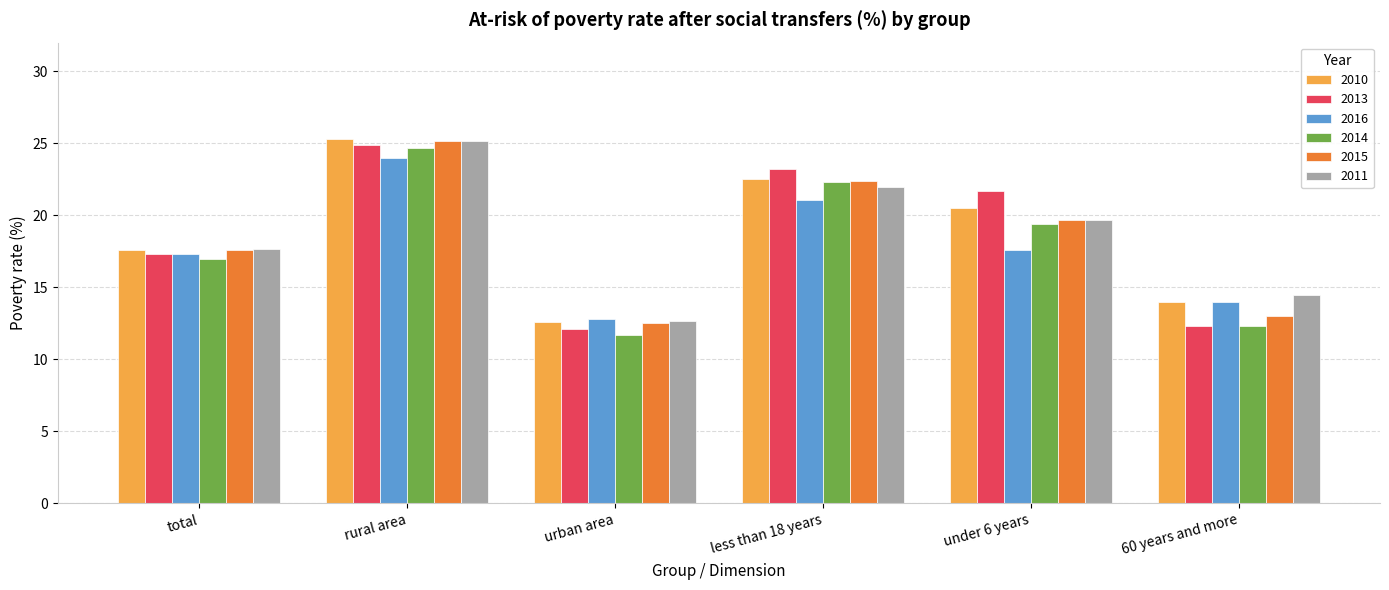

Which category has the lowest value in the 2010 series?

urban area